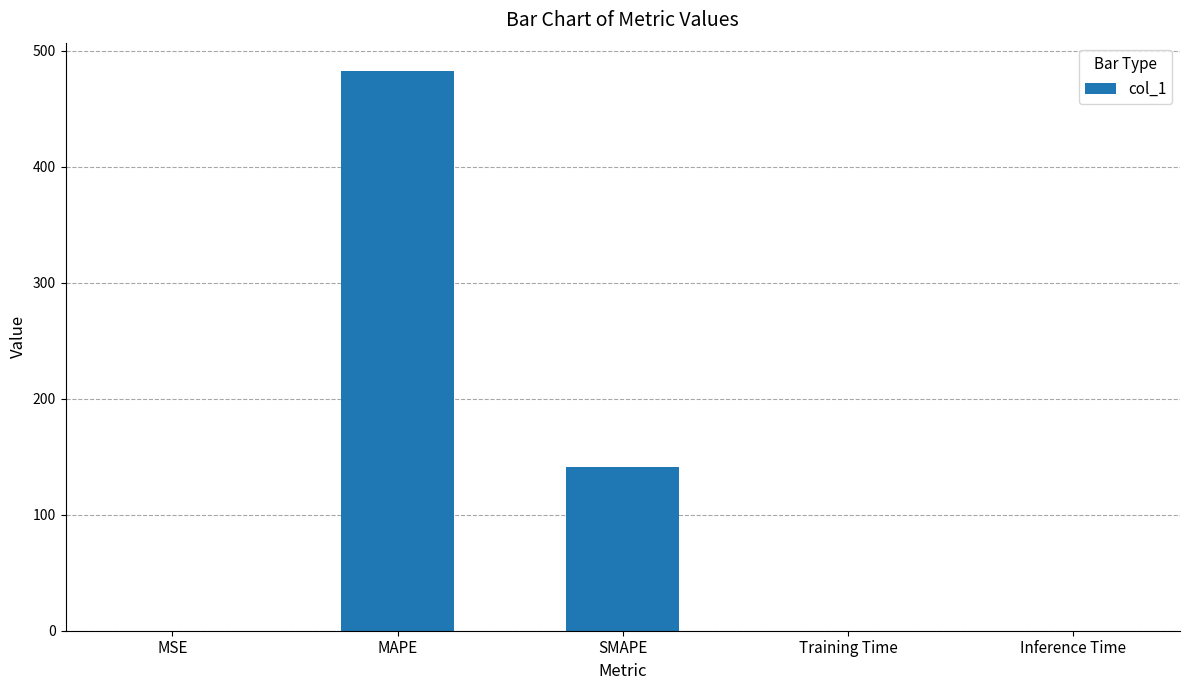

What is the average value?

124.8